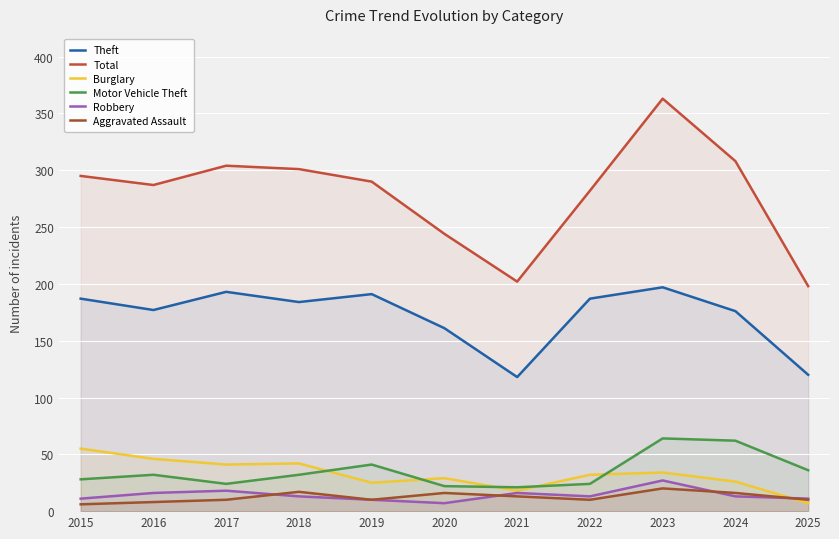

Is it true that Motor Vehicle Theft equals 33 at 2017?

False